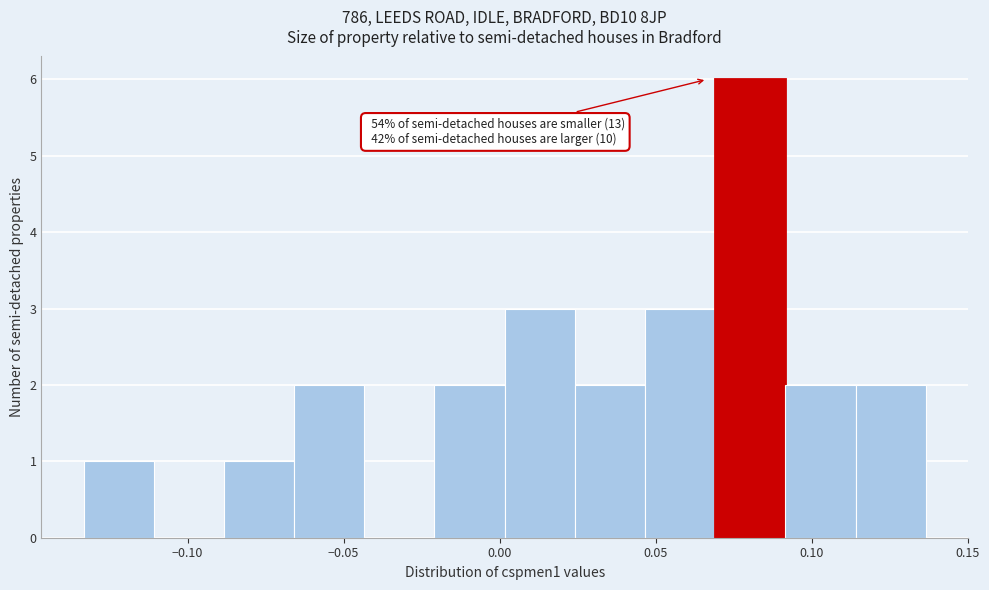

Over which range of the x-axis is the bar tallest?

0.070 to 0.090